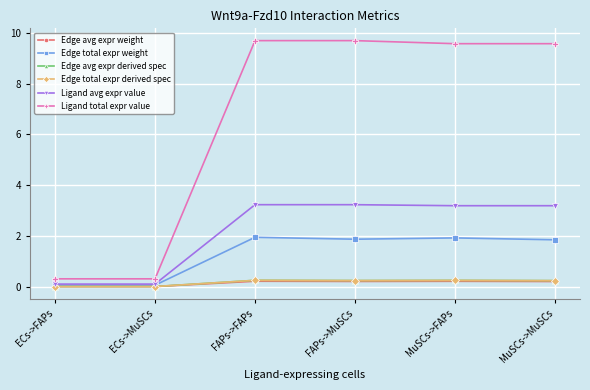

True or false: Edge avg expr weight and Ligand avg expr value intersect in this chart.

False